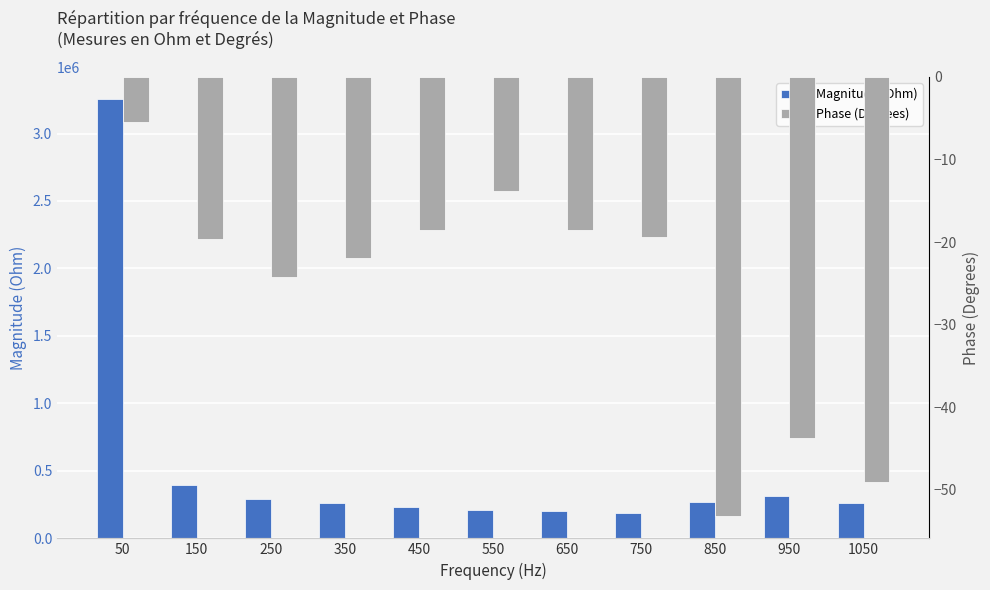

What is the total value across all series at 50?

3257153.4